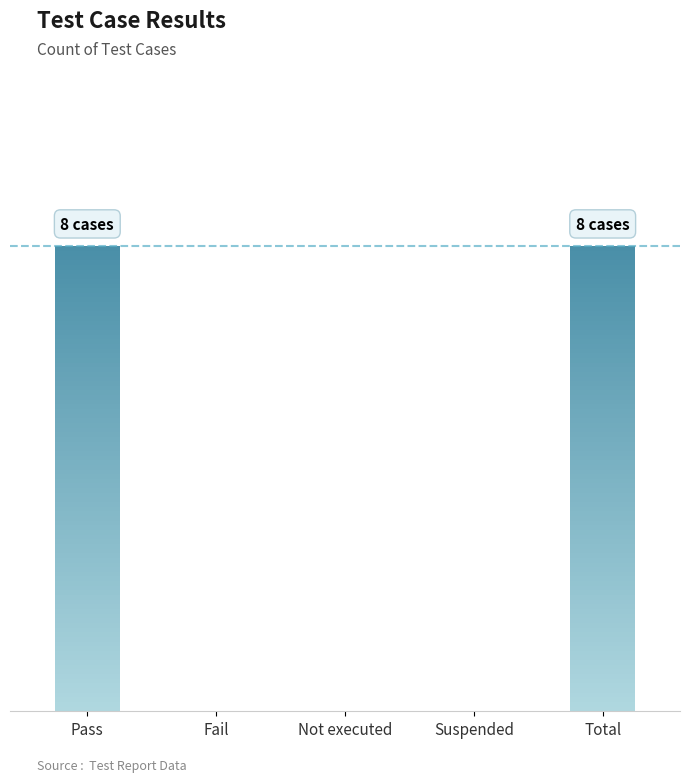

What is the change in value from Fail to Total?

+8